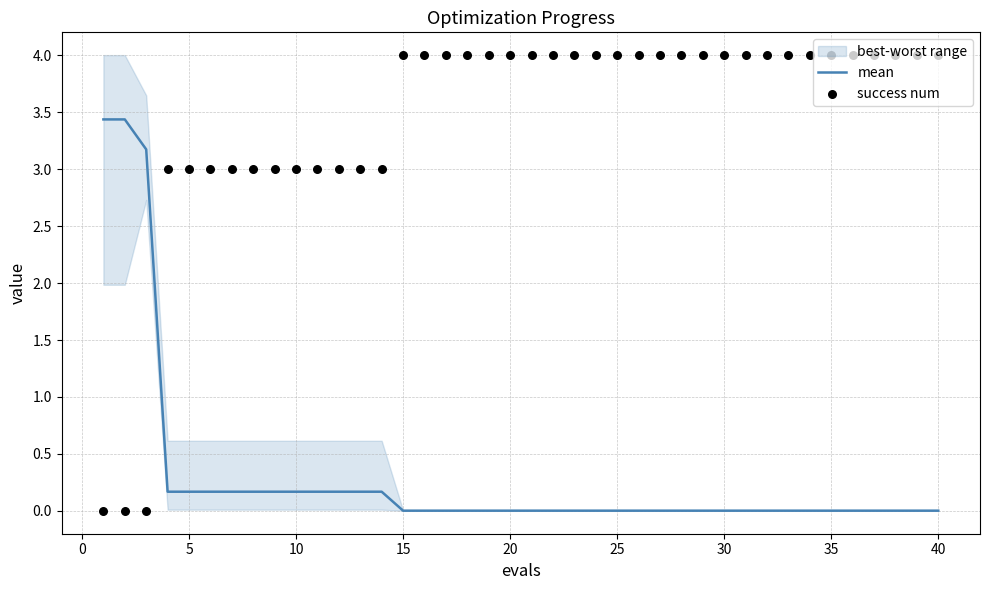

Which series contains the highest Y value?

success num